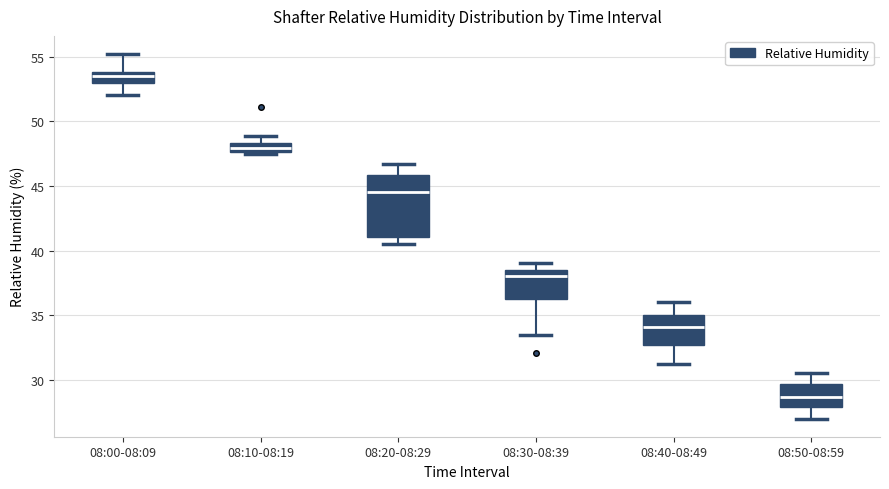

Which box is the tallest, from its lower edge to its upper edge?

08:20-08:29